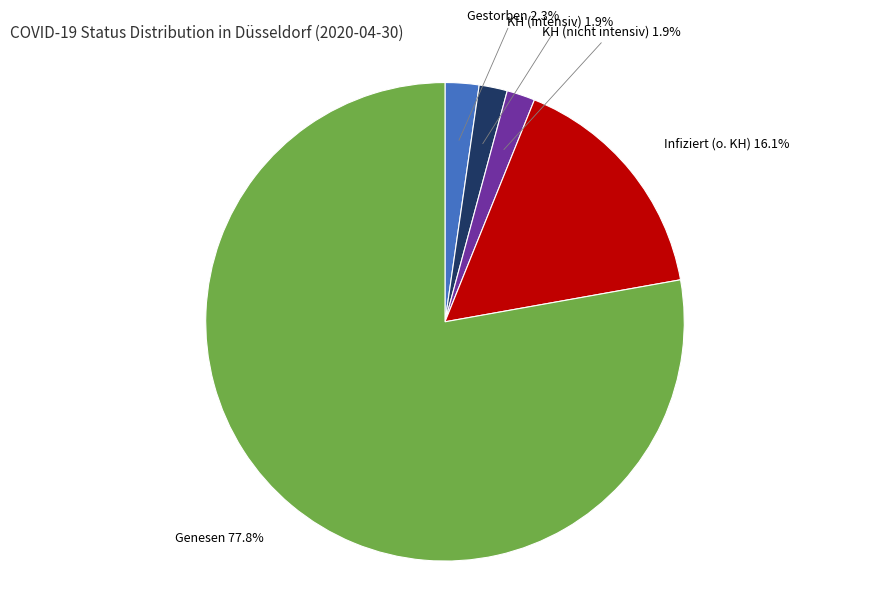

Combined, do Gestorben and Genesen account for over 50%?

Yes